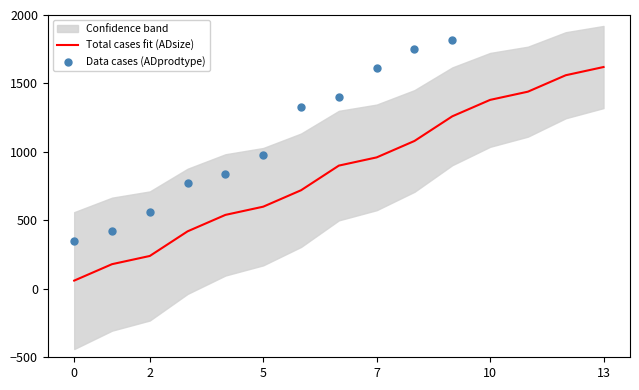

What is the lowest value of the Total cases fit (ADsize) series?

60